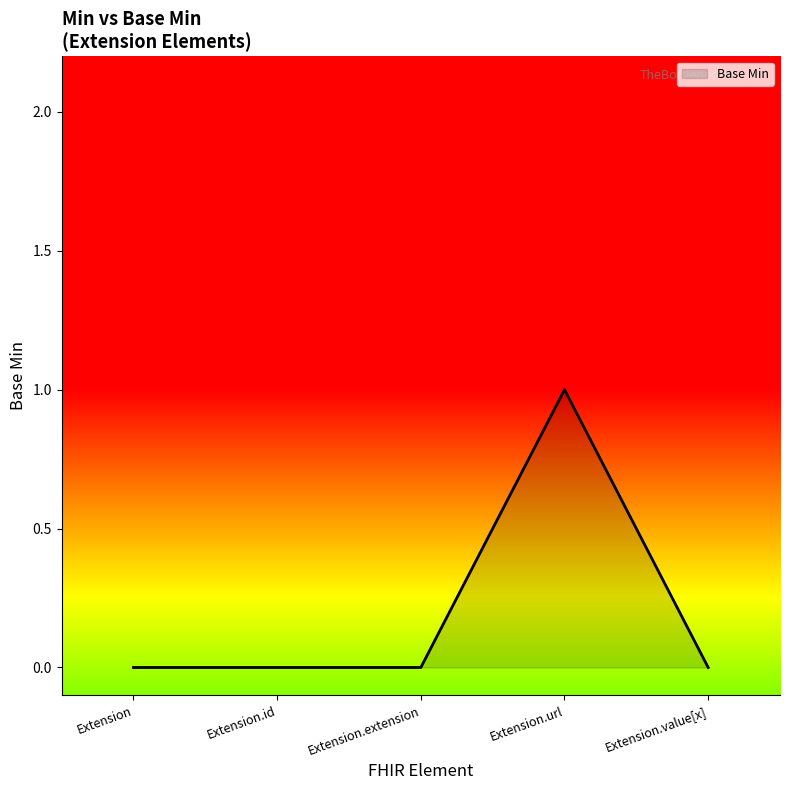

What position from the left is Extension.url?

4